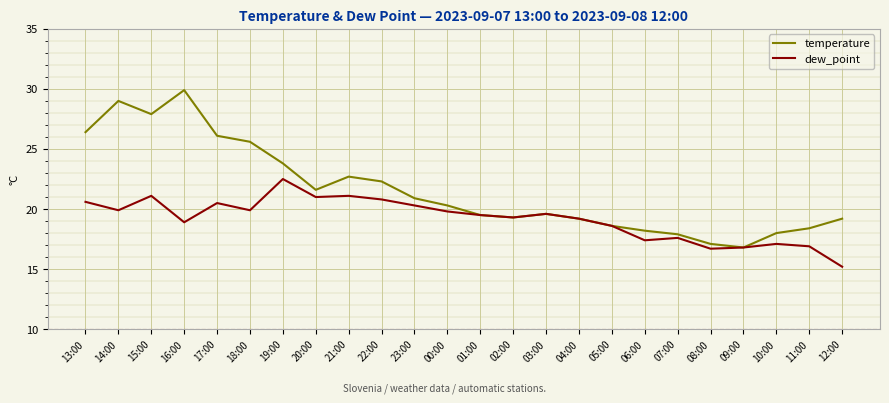

True or false: temperature has more than 0 points higher than both neighbors.

True